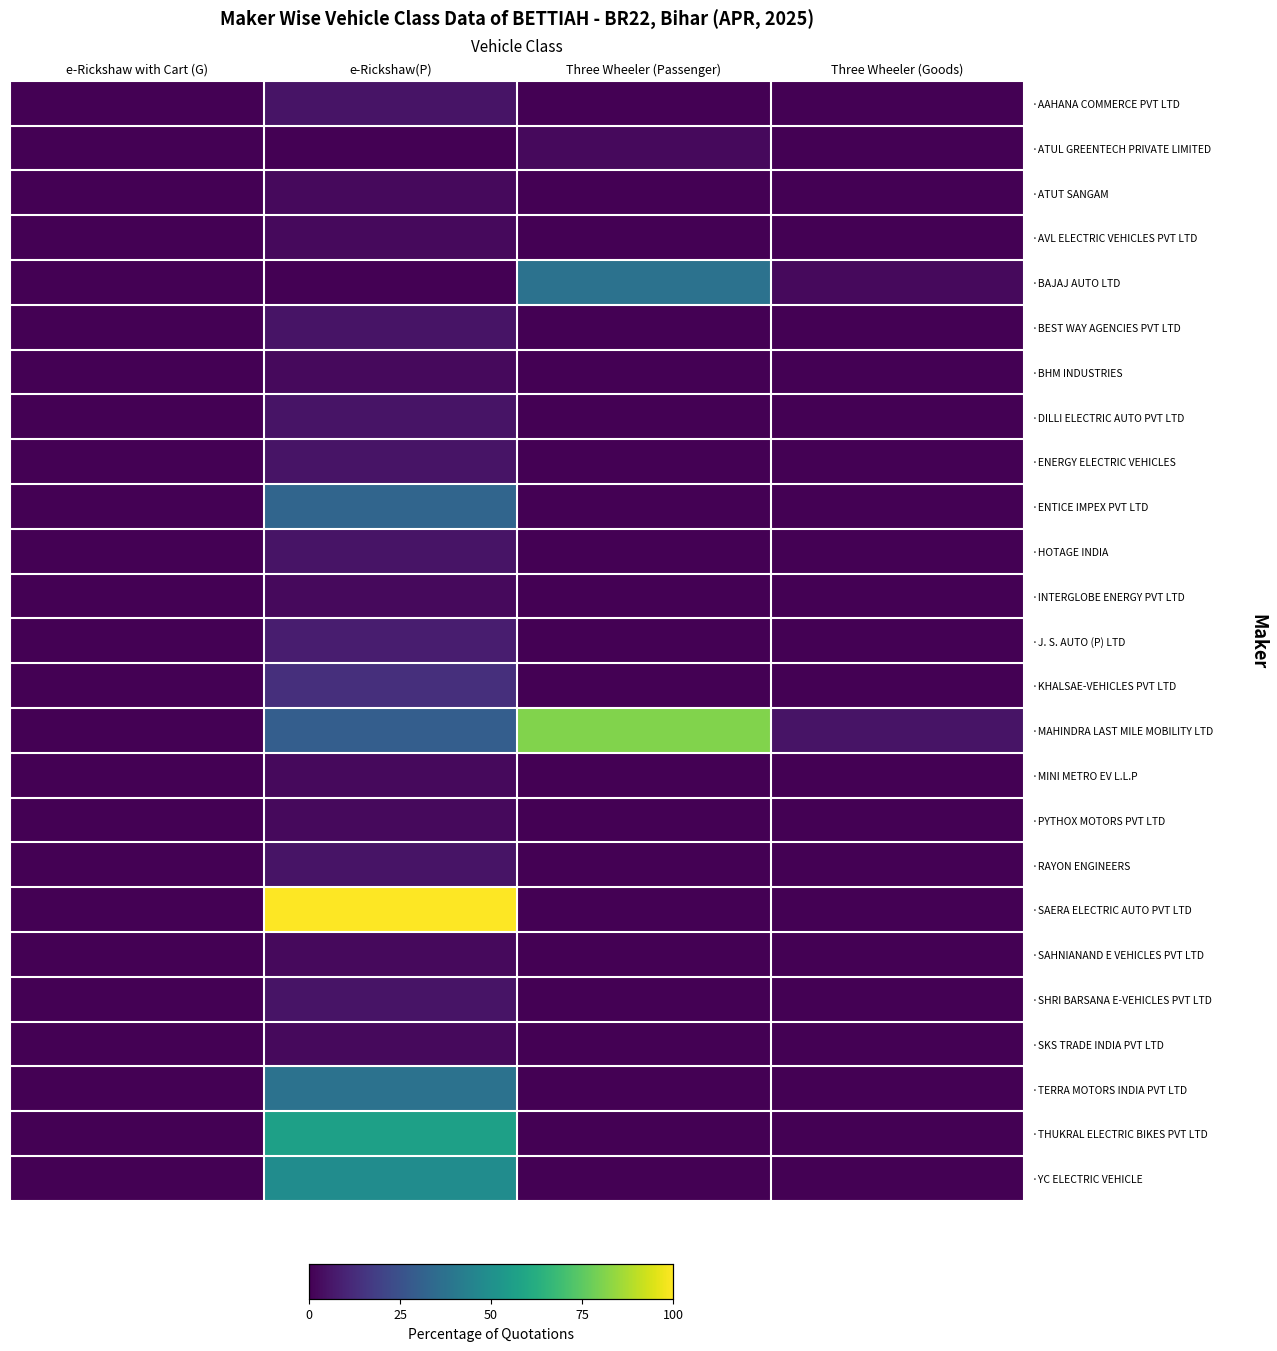

What is the greatest value displayed?

100.0